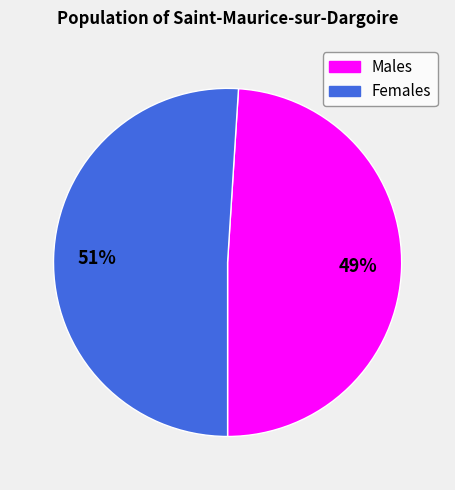

To the nearest percent, what is the average slice percentage?

50%